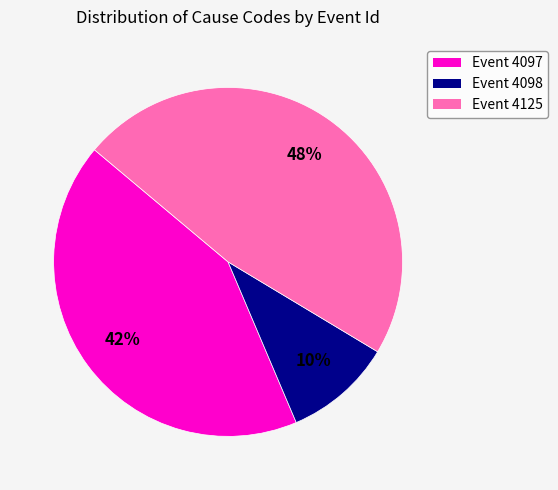

Count the number of slices in the pie.

3